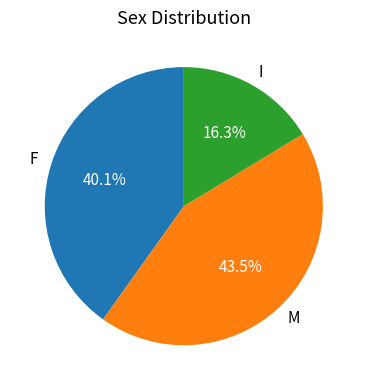

Between F and M, which is larger?

M